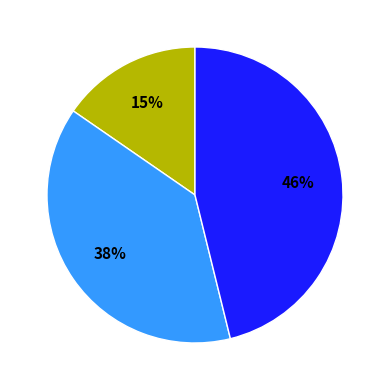

Does any single category account for the majority?

No